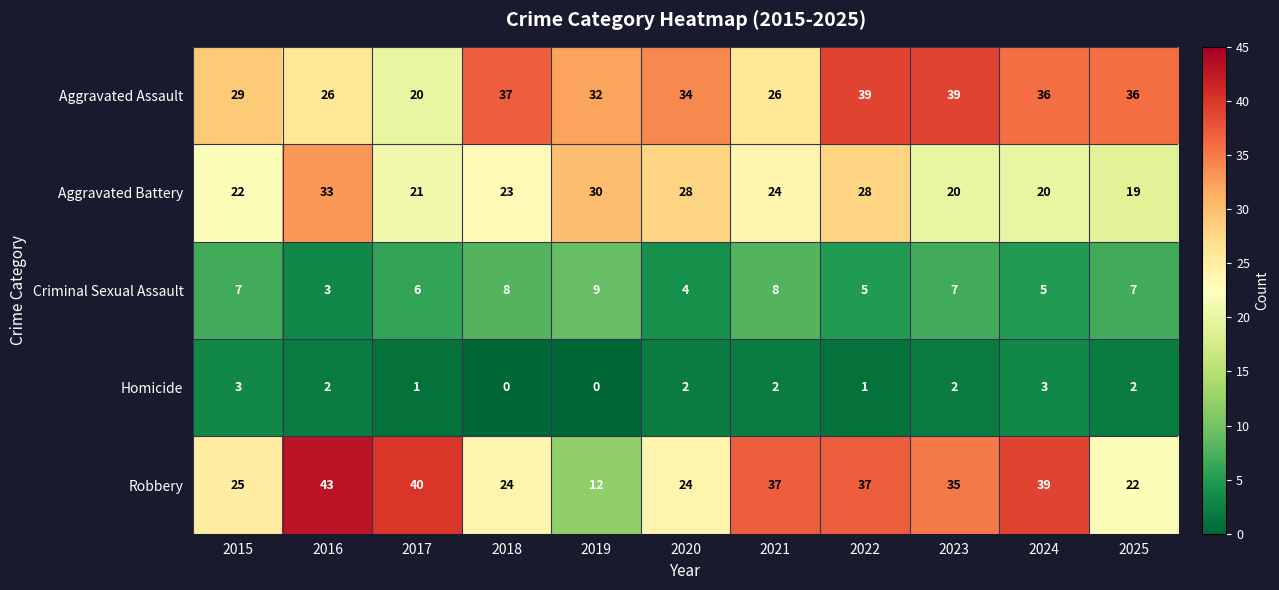

True or false: Homicide has a value of 1 at 2021.

False